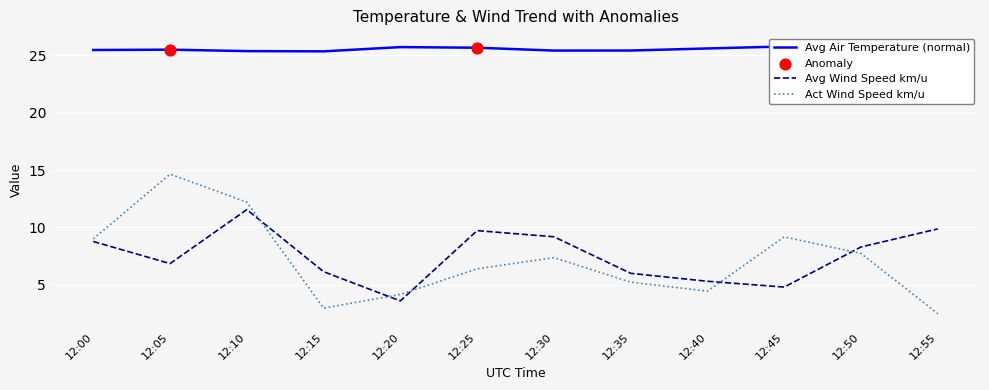

What is the total value across all series at 12:25?

41.8